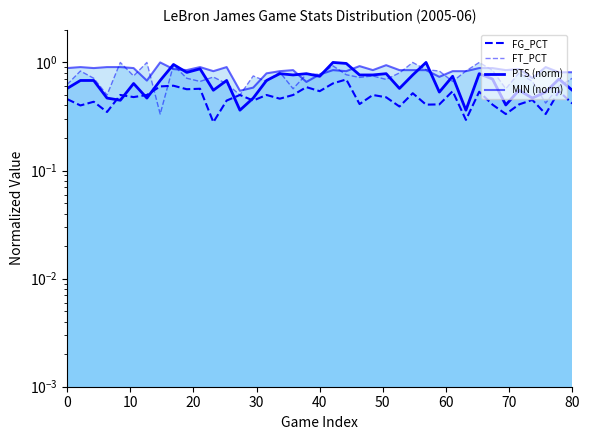

How many categories are shown in the chart?

39